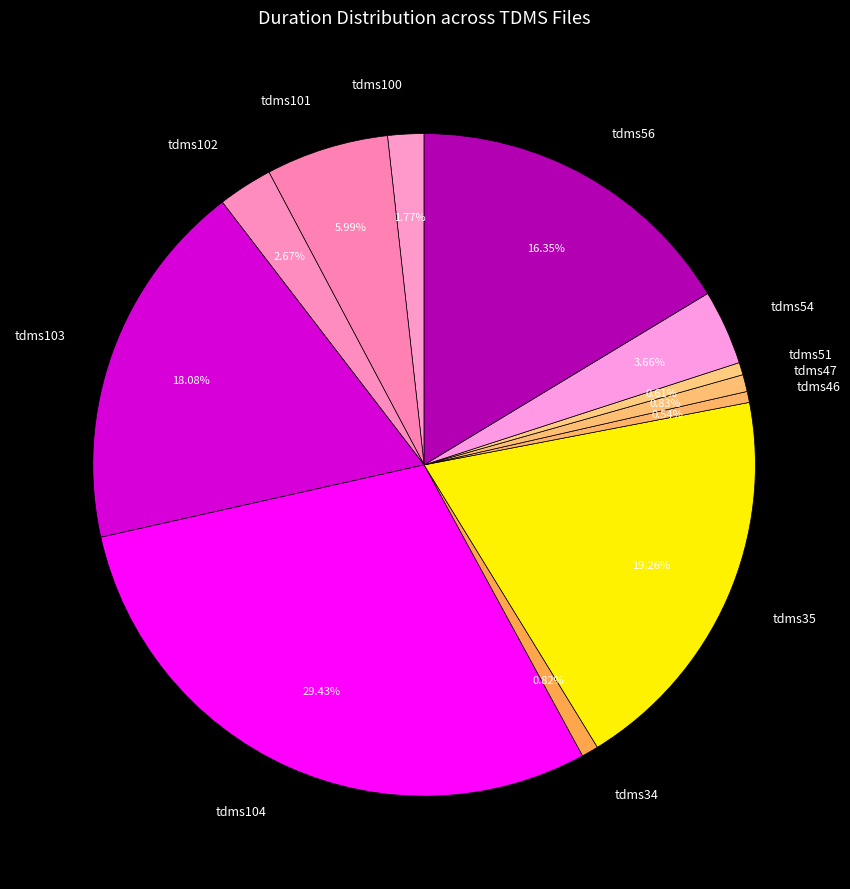

What is the largest slice in the pie chart?

tdms104